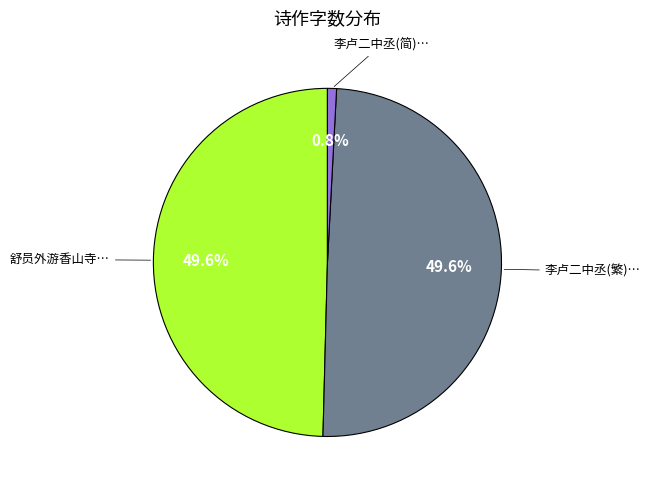

Combined, do 舒员外游香山寺… and 李卢二中丞(简)… account for over 50%?

Yes